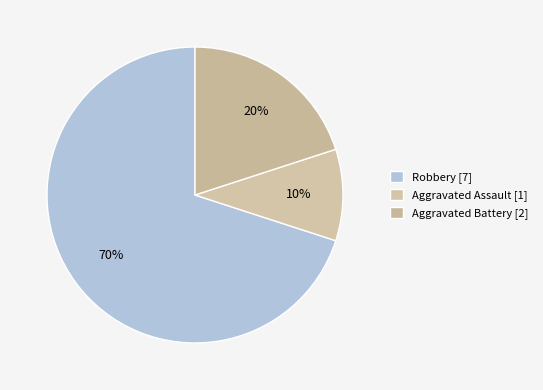

Which slice is the largest?

Robbery